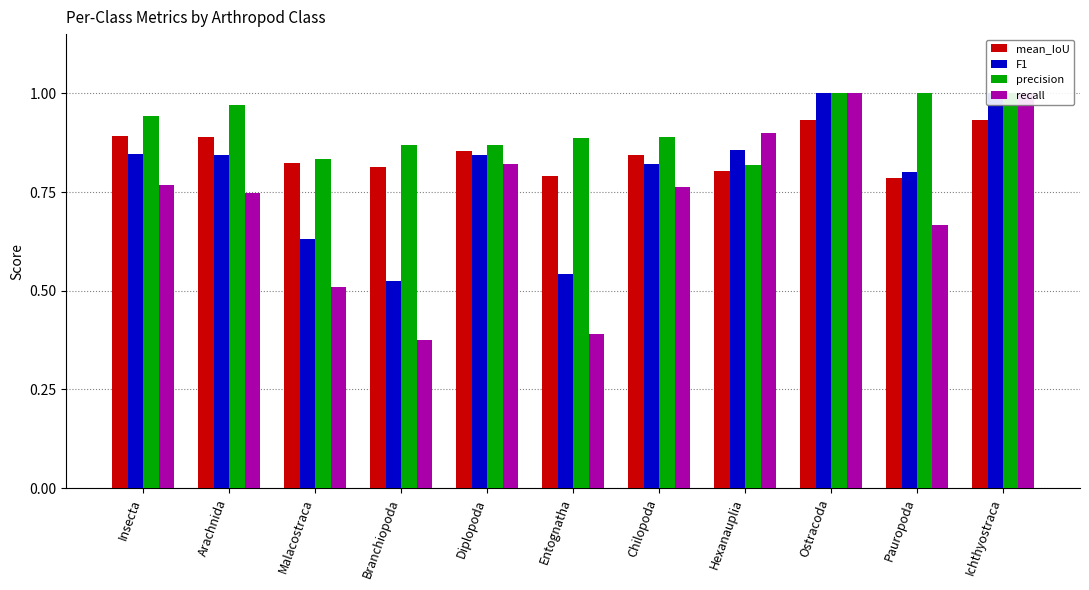

Which series has the largest total across all categories?

precision